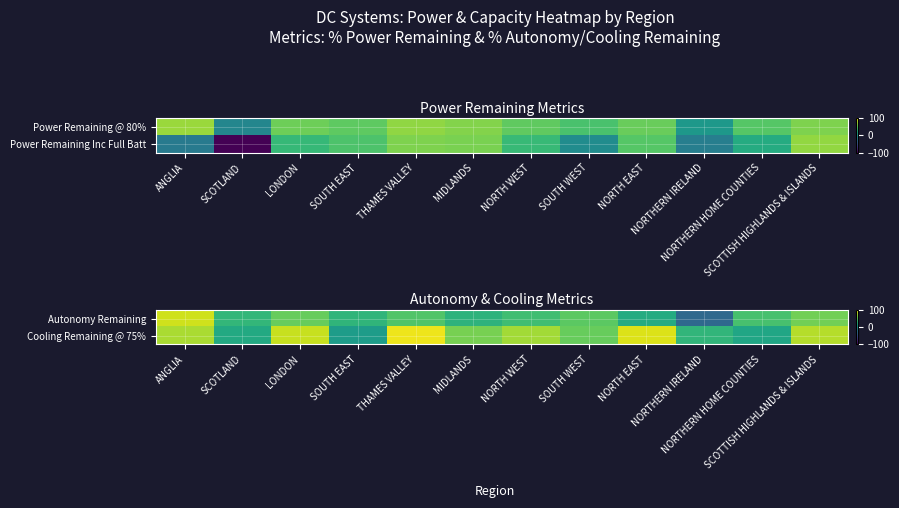

What is the sum of the Autonomy Remaining values at SOUTH WEST and NORTH EAST?

72.9